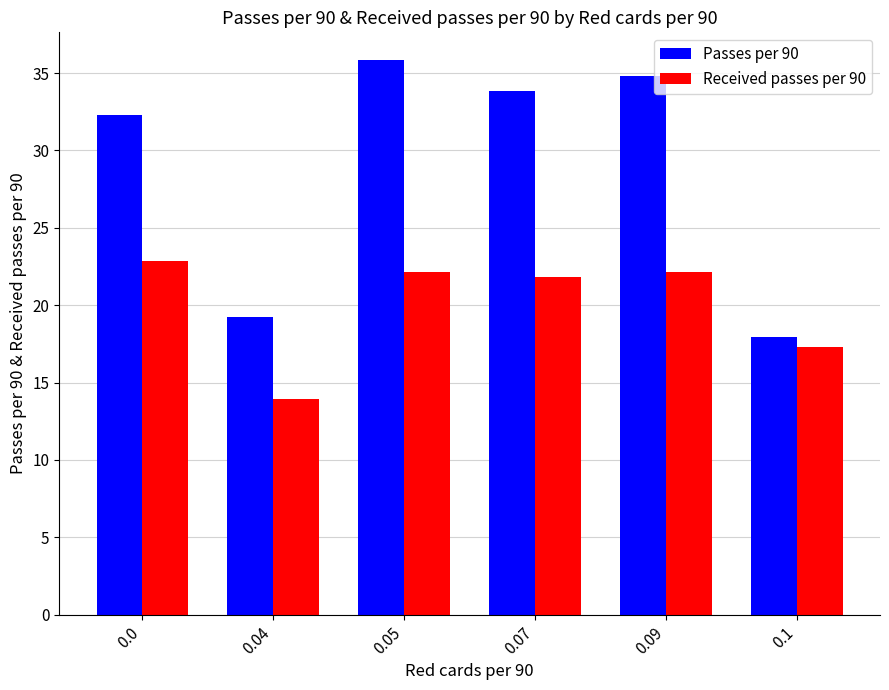

What are all the series names shown in the legend?

Passes per 90, Received passes per 90